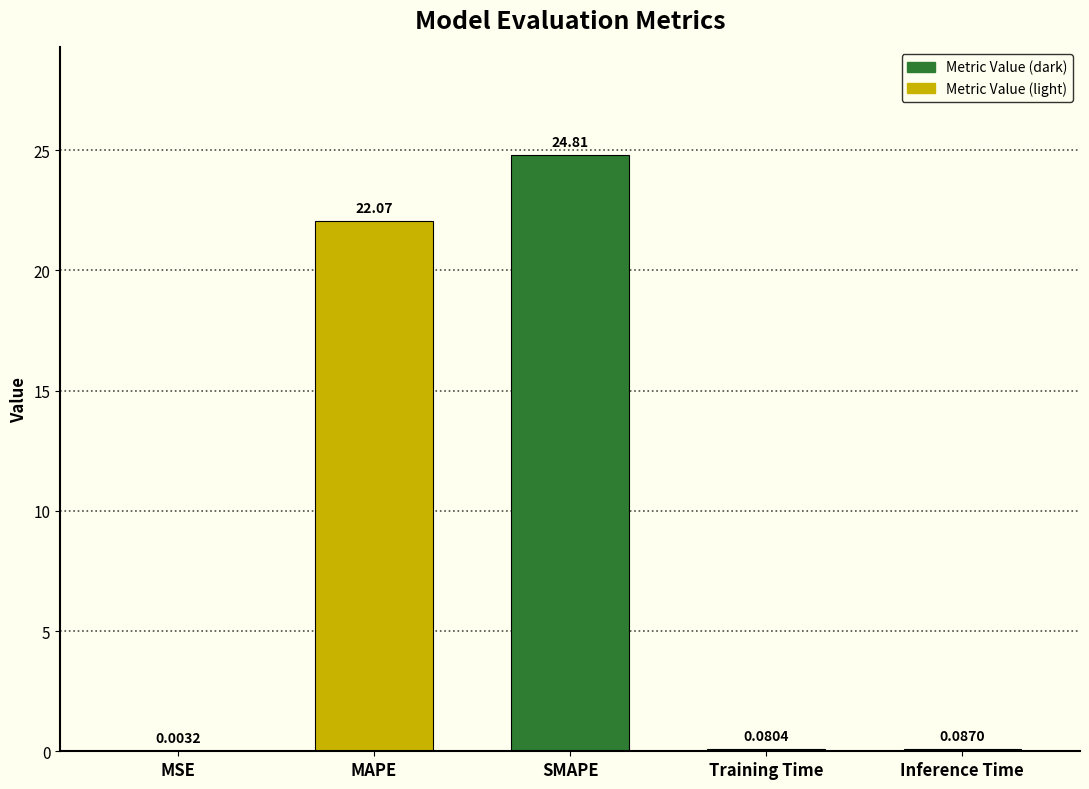

Where is the data nearest to the value 12?

MAPE